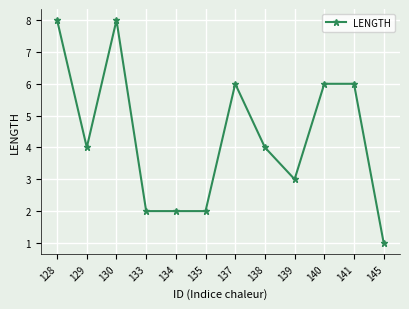

At which category does the chart reach its minimum across all series?

145